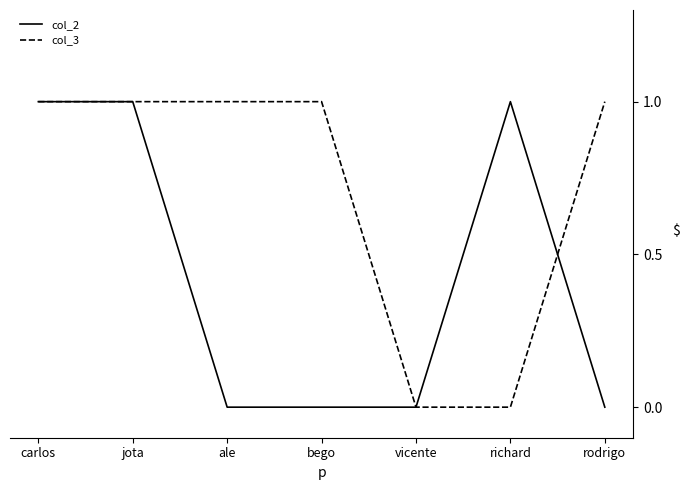

What position from the right is rodrigo?

1